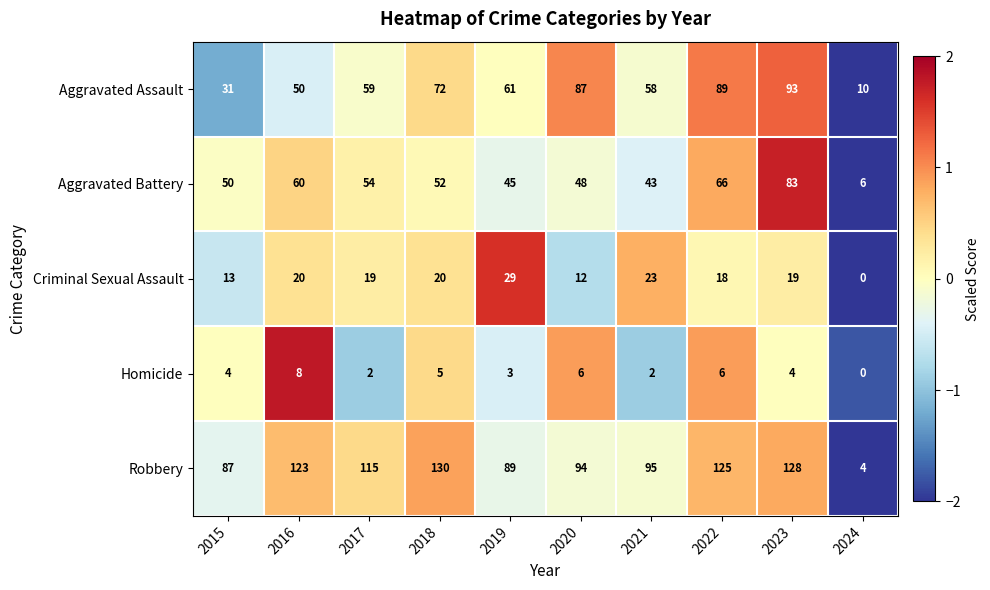

Rank the series at 2015 from lowest to highest value.

Homicide, Criminal Sexual Assault, Aggravated Assault, Aggravated Battery, Robbery